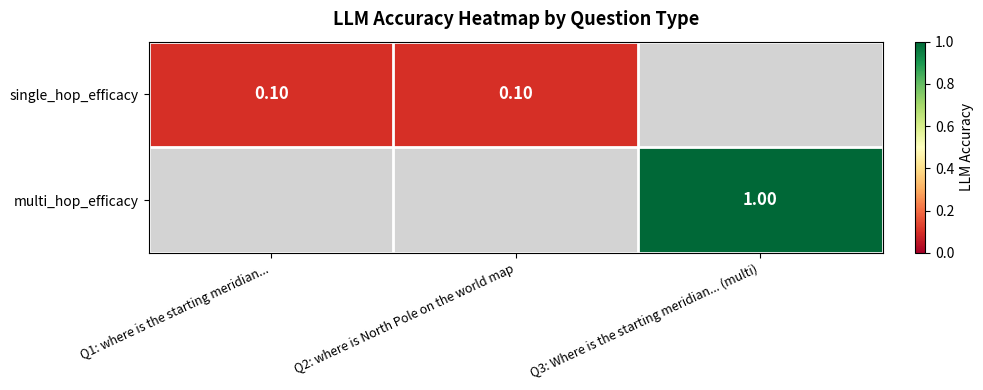

Between Q1: where is the starting meridian... and Q2: where is North Pole on the world map, which is larger?

Q1: where is the starting meridian...